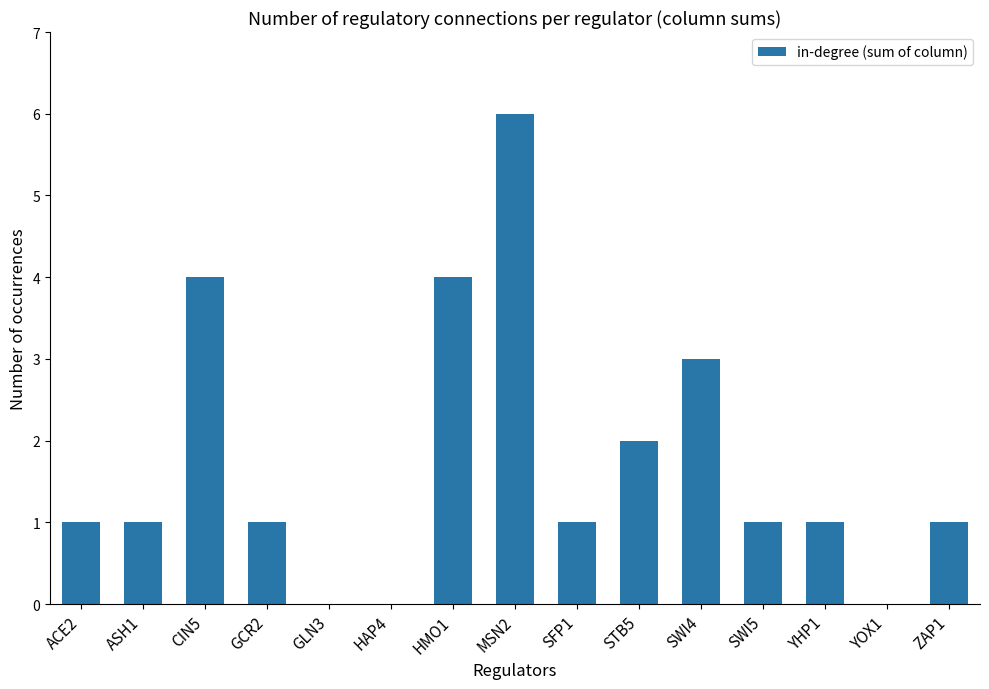

What is the change in value from GLN3 to STB5?

+2